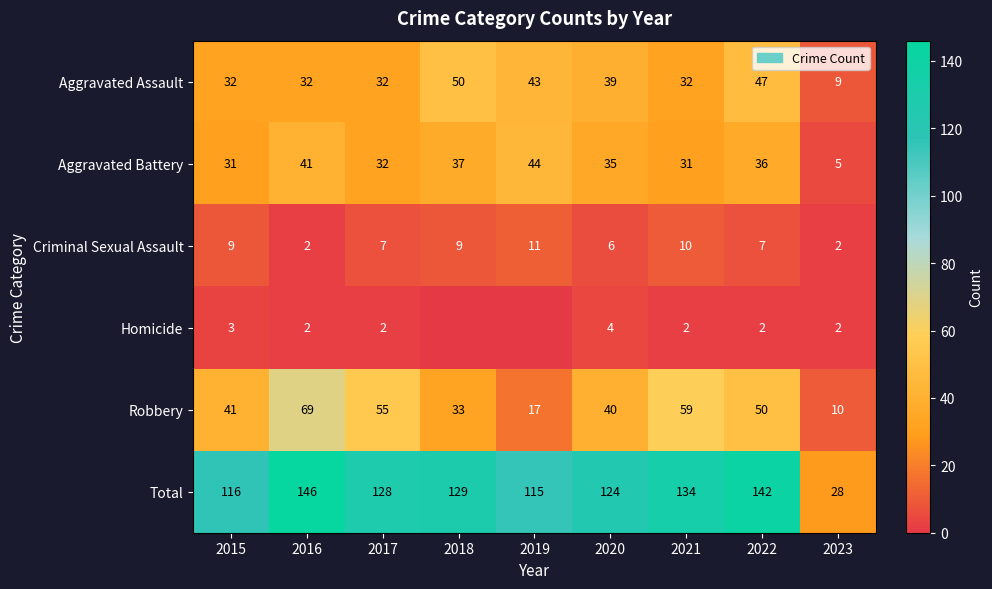

How many values in the Robbery series are below 41?

4